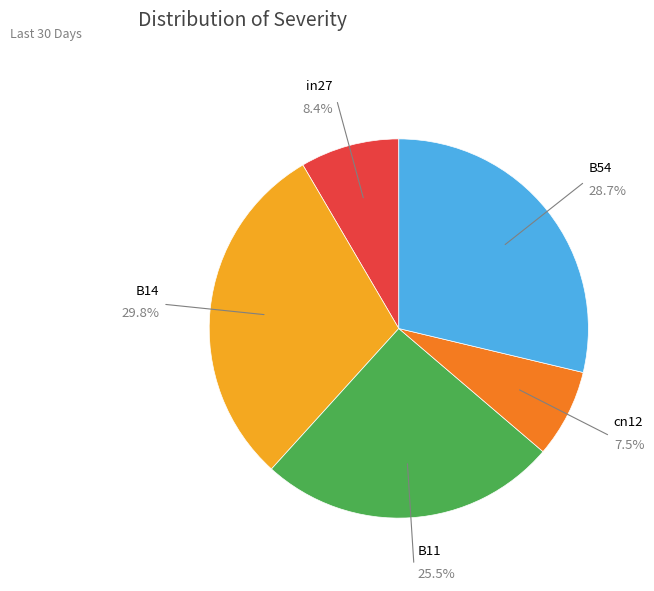

Is there a majority slice in this chart?

No